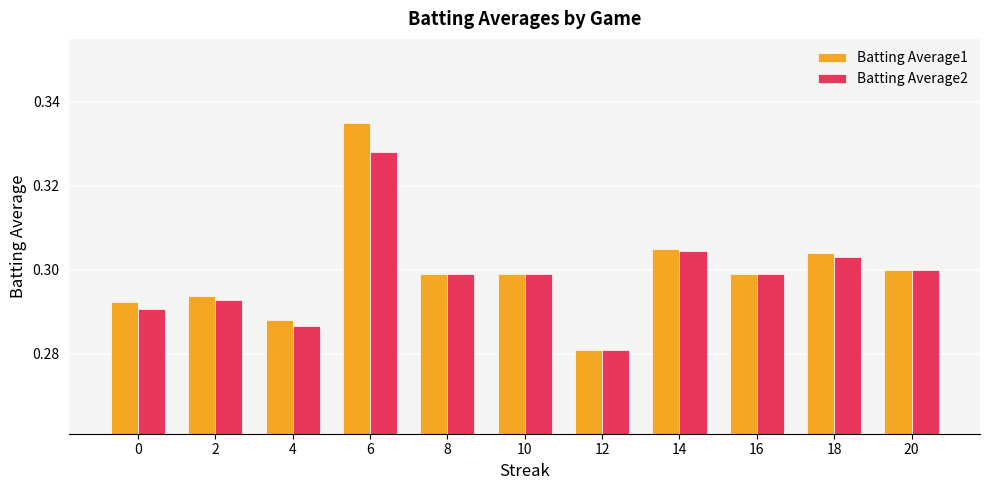

Rank the series by their maximum value, from highest to lowest.

Batting Average1, Batting Average2